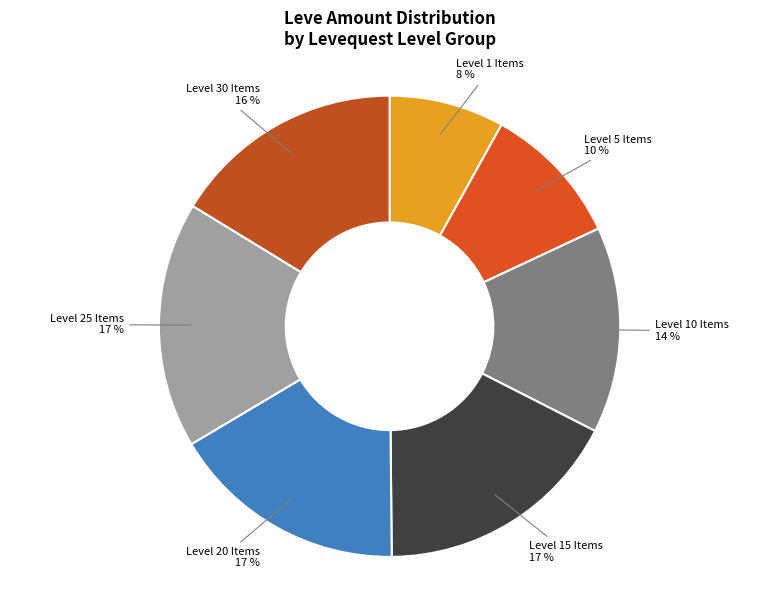

Combined, do Level 1 Items and Level 25 Items account for over 50%?

No